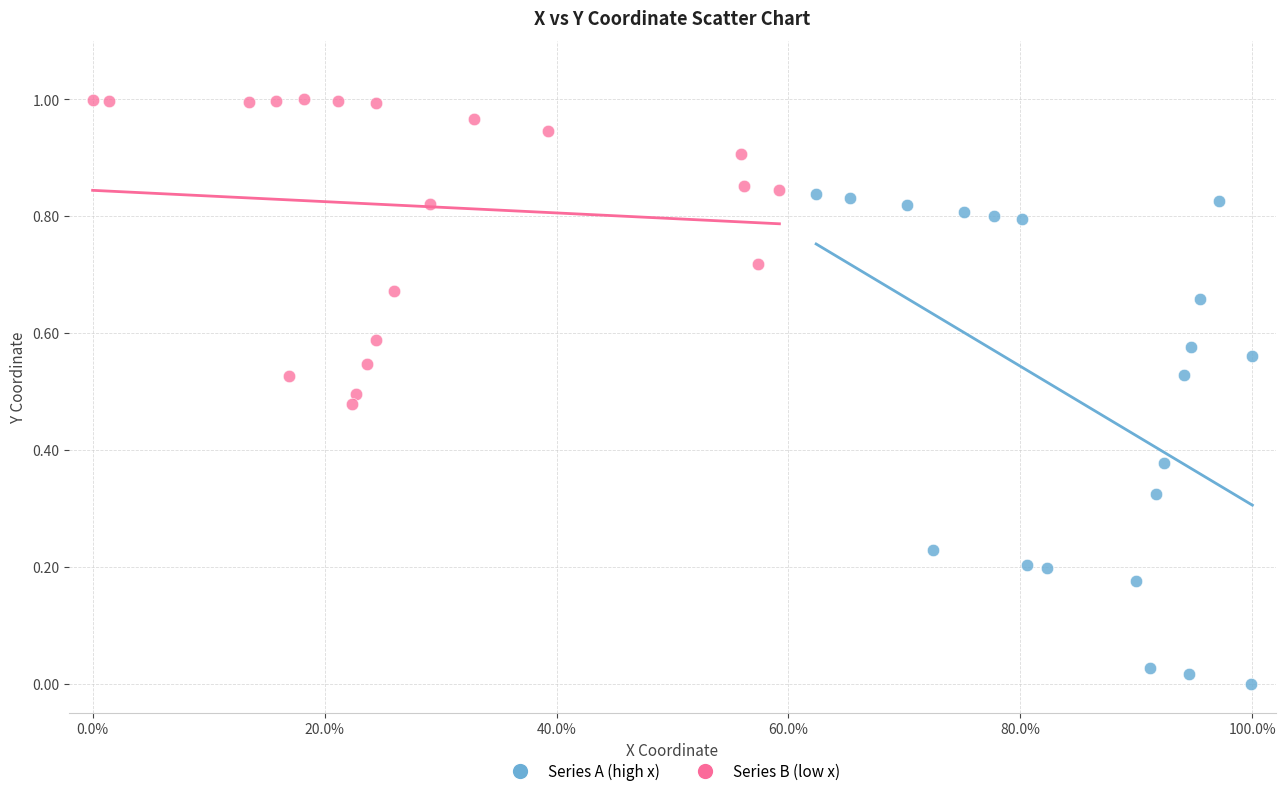

Which series reaches the minimum Y coordinate?

Series A (high x)